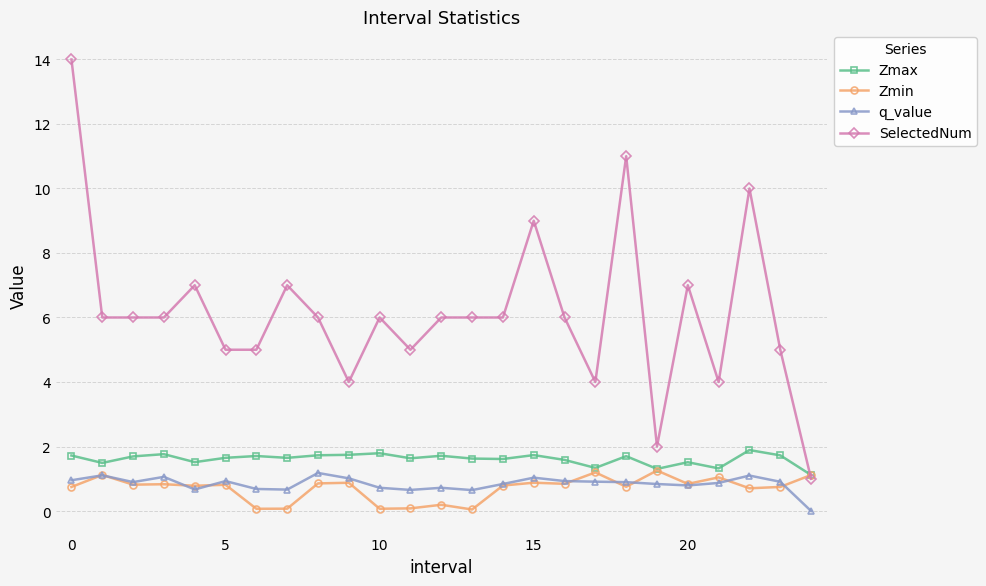

What is the difference between the maximum and minimum values in the q_value series?

1.2